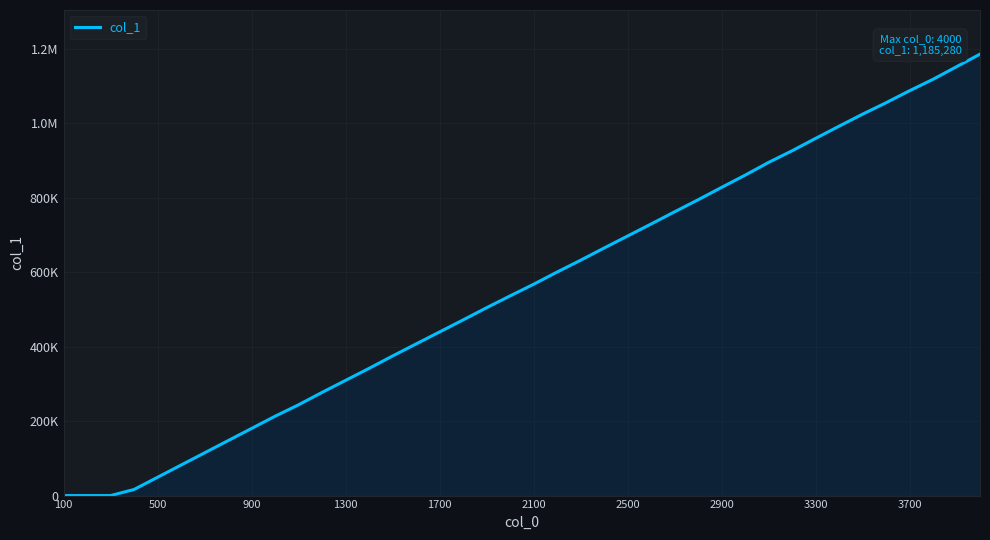

Is this an area chart (filled region under the line)?

Yes